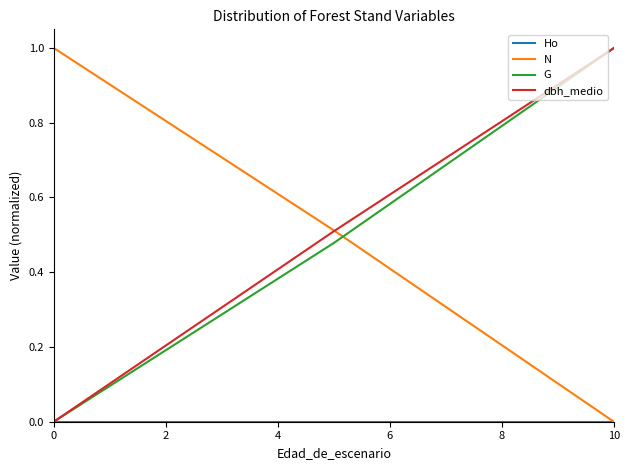

How many lines are shown in the chart?

4